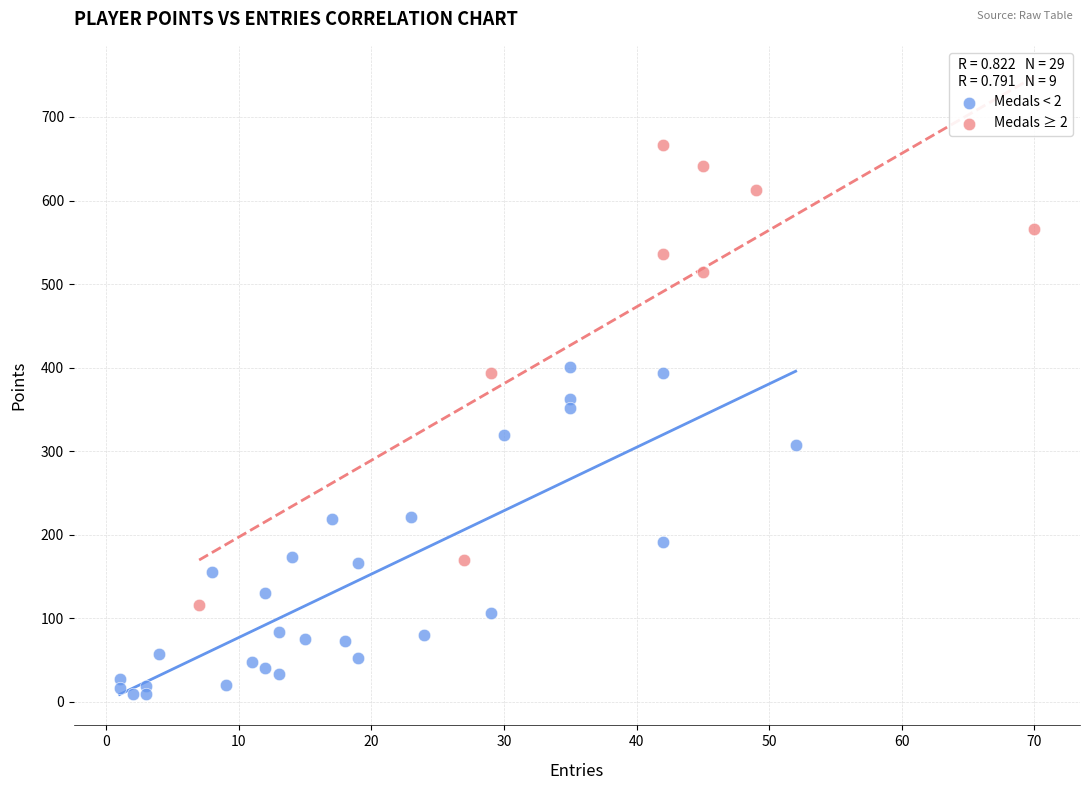

Which series reaches the maximum Y coordinate?

Medals ≥ 2